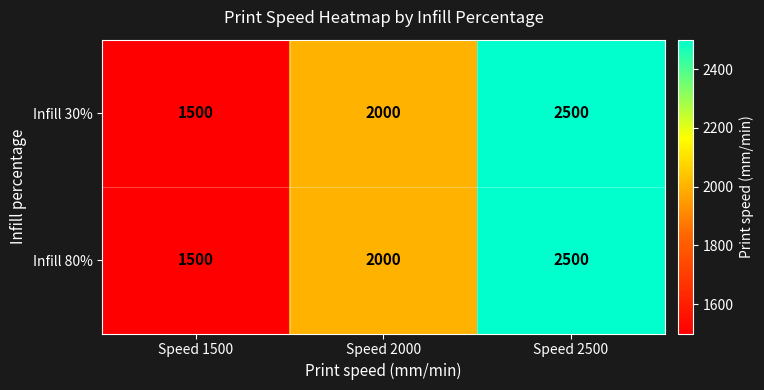

How many series are shown in this chart?

2